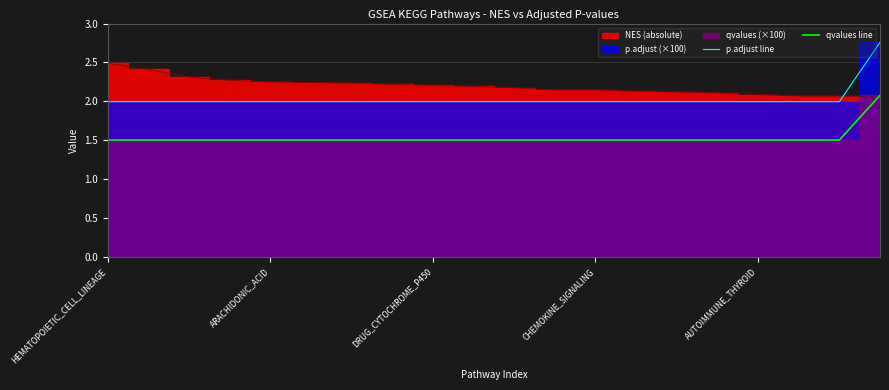

What is the highest value of the qvalues line series?

2.1